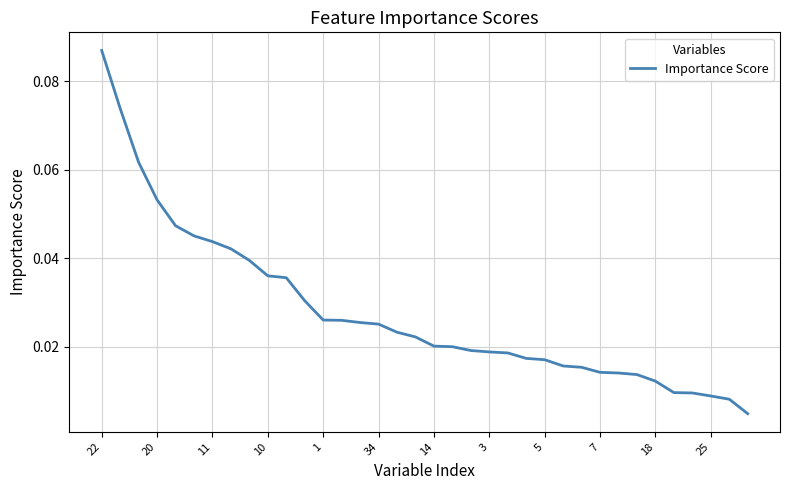

Which label corresponds to the largest value in the chart?

22